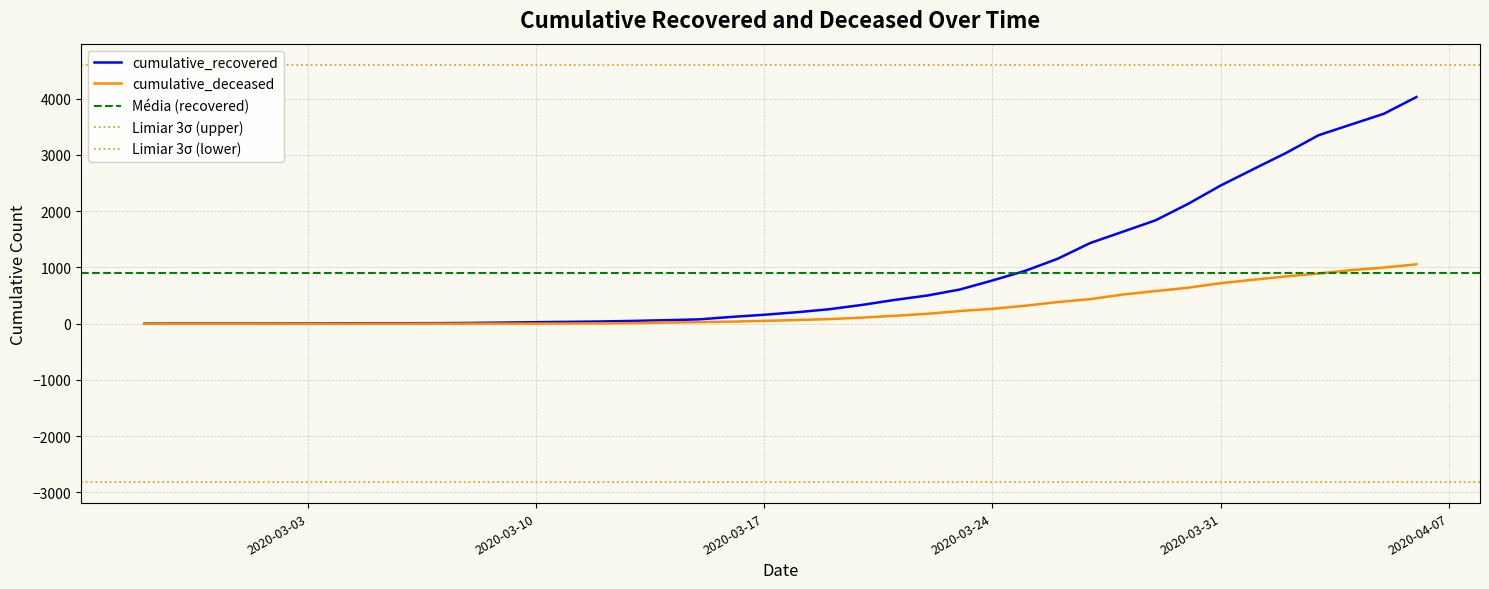

At which label does cumulative_recovered first exceed 204?

2020-03-19